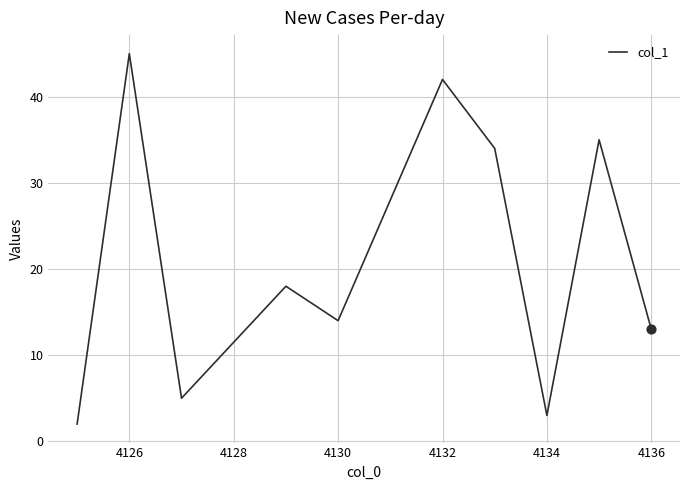

What is the greatest value displayed?

45